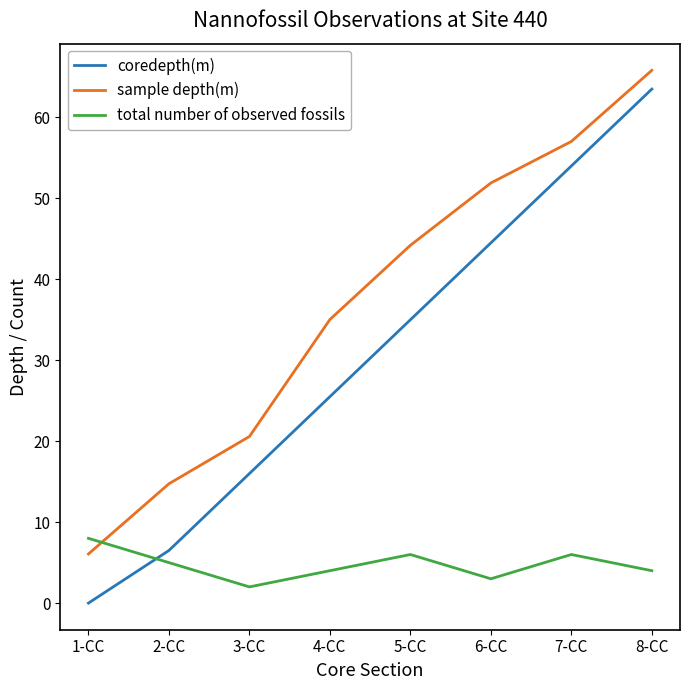

What position from the right is 8-CC?

1